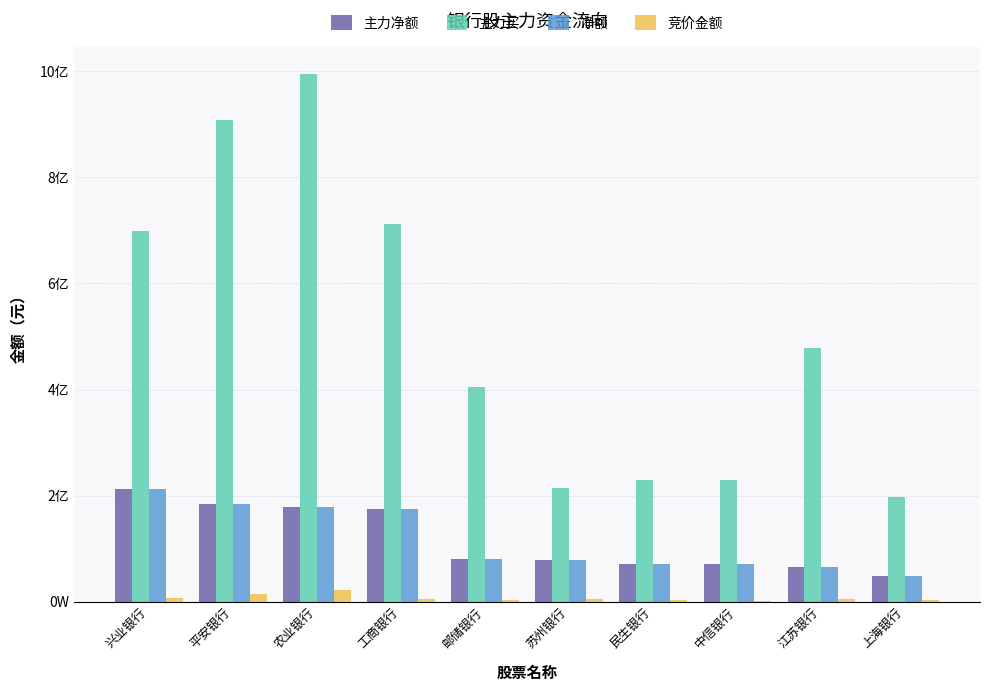

Reading left to right, list all the values displayed in this chart.

主力净额: 兴业银行=213328814	平安银行=183328265	农业银行=178064939	工商银行=175007241	邮储银行=81210226	苏州银行=78502159	民生银行=71175071	中信银行=71102583	江苏银行=64856374	上海银行=48524350
主力买: 兴业银行=699000283	平安银行=908941914	农业银行=995771436	工商银行=711567020	邮储银行=404603532	苏州银行=214182658	民生银行=229474711	中信银行=230196565	江苏银行=478005907	上海银行=197684903
净额: 兴业银行=213328814	平安银行=183328265	农业银行=178064939	工商银行=175007241	邮储银行=81210226	苏州银行=78502159	民生银行=71175071	中信银行=71102583	江苏银行=64856374	上海银行=48524350
竞价金额: 兴业银行=6343530	平安银行=13778825	农业银行=21760640	工商银行=5321380	邮储银行=2387308	苏州银行=5368308	民生银行=3228178	中信银行=1736341	江苏银行=4224164	上海银行=2706270